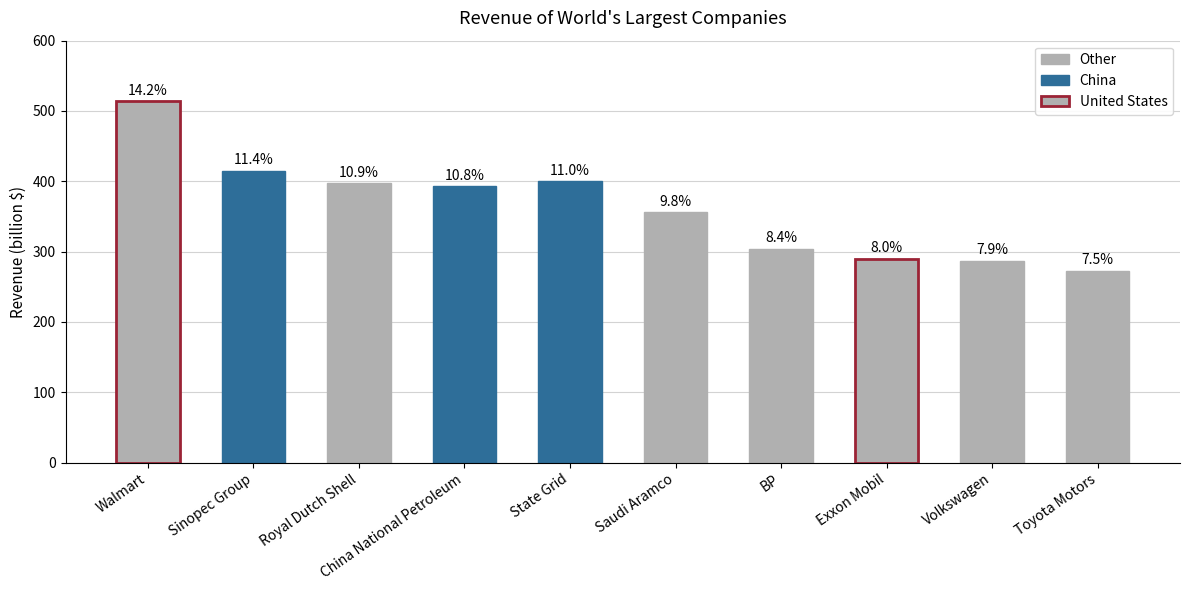

What position from the left is Saudi Aramco?

6